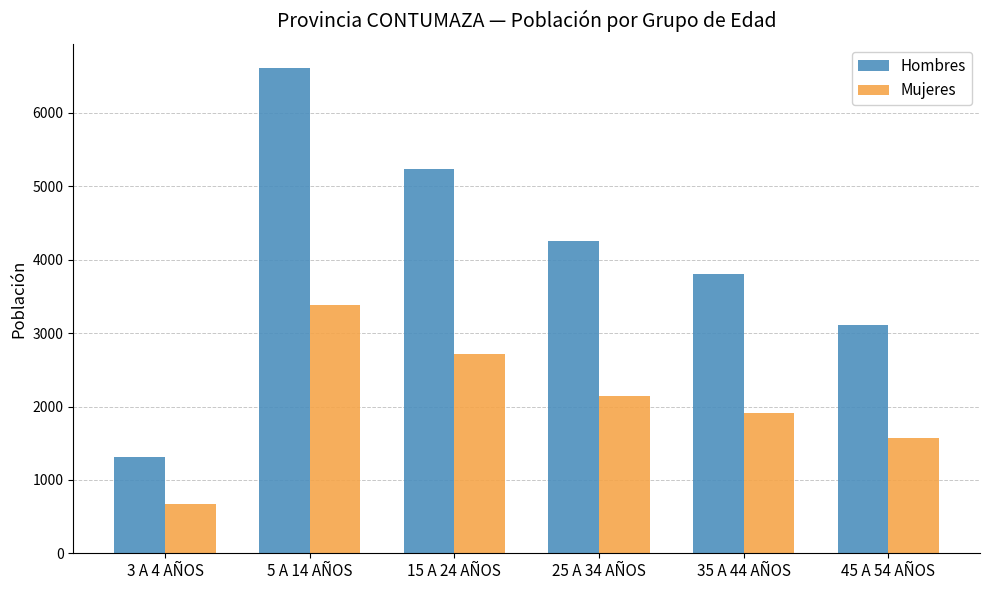

Where does the Mujeres series first go above 2138?

5 A 14 AÑOS